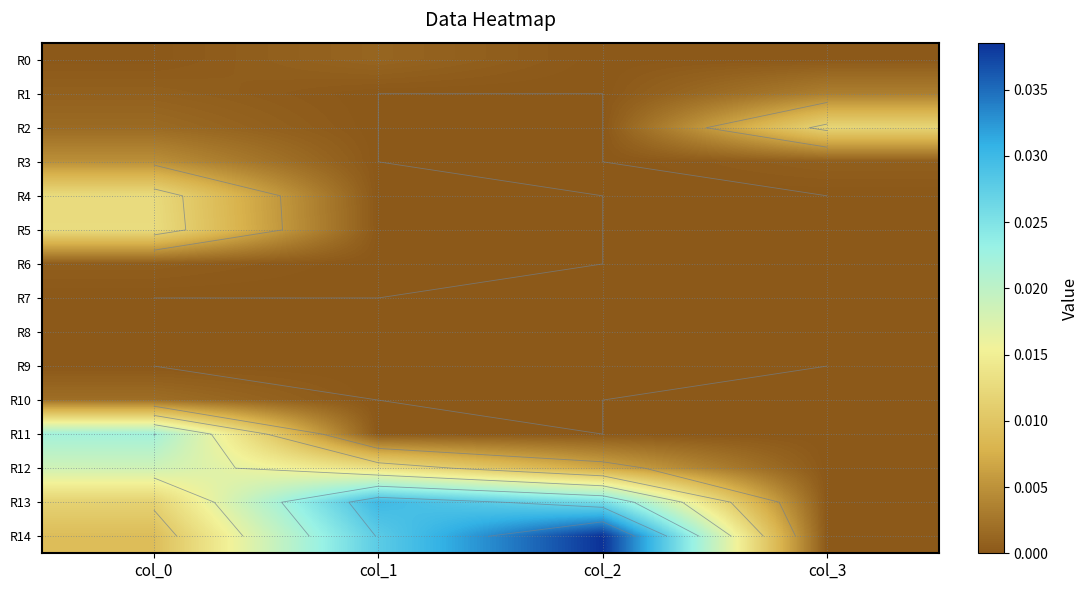

List the labels in order of R3 value, largest first.

col_0, col_3, col_1, col_2